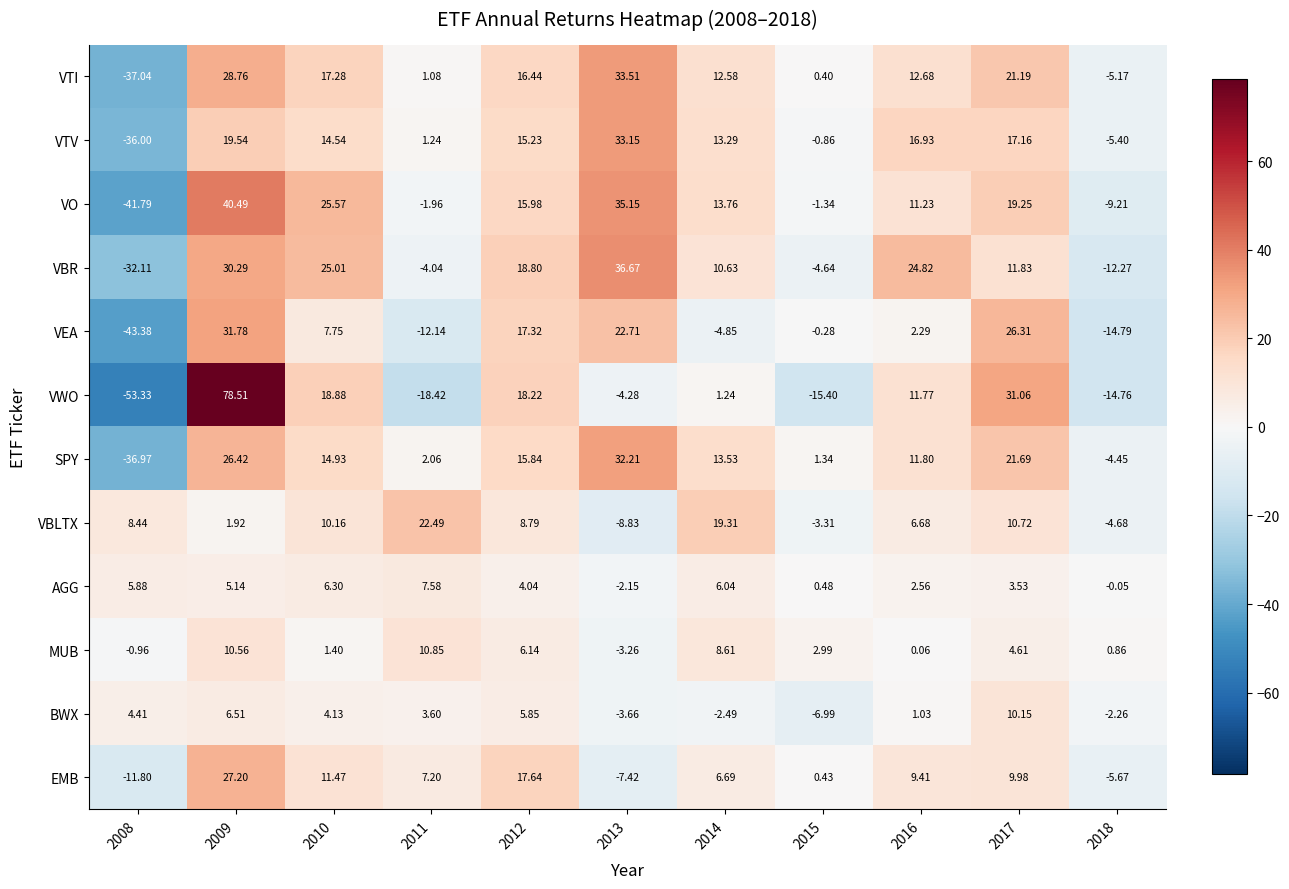

How many positive values does the VEA series have?

6